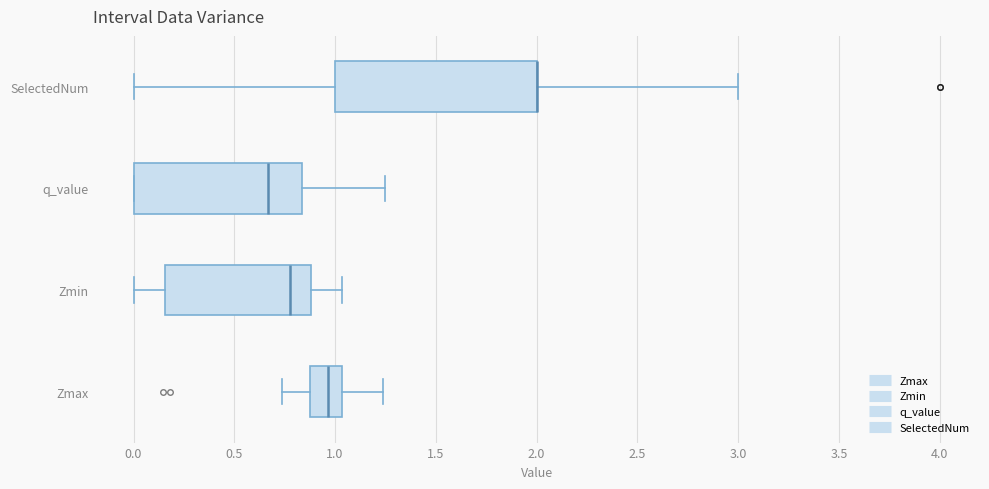

Reading bottom to top, read every box against the x-axis: the position of its median line, the range the box covers, and the ends of its whiskers. The values are not printed on the chart, so give them approximately, as read against the axis.

Zmax: median 0.95, box 0.90 to 1.05, whiskers 0.75 to 1.25
Zmin: median 0.75, box 0.15 to 0.90, whiskers 0.00 to 1.05
q_value: median 0.65, box 0.00 to 0.85, whiskers 0.00 to 1.25
SelectedNum: median 2.00 (drawn on the box's right edge), box 1.00 to 2.00, whiskers 0.00 to 3.00